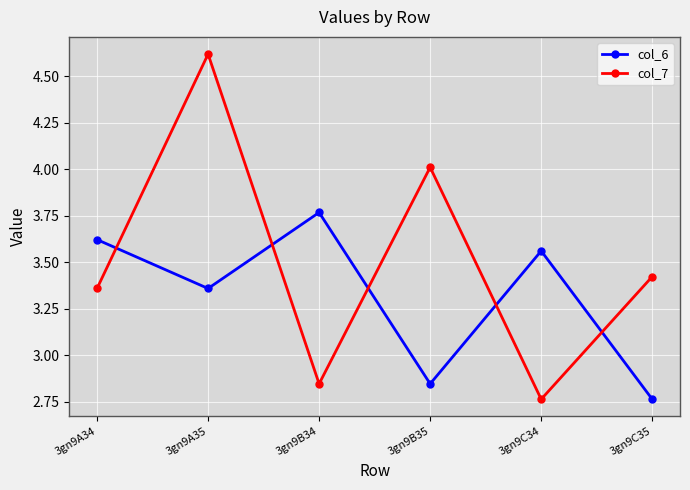

Rank the series by their maximum value, from highest to lowest.

col_7, col_6